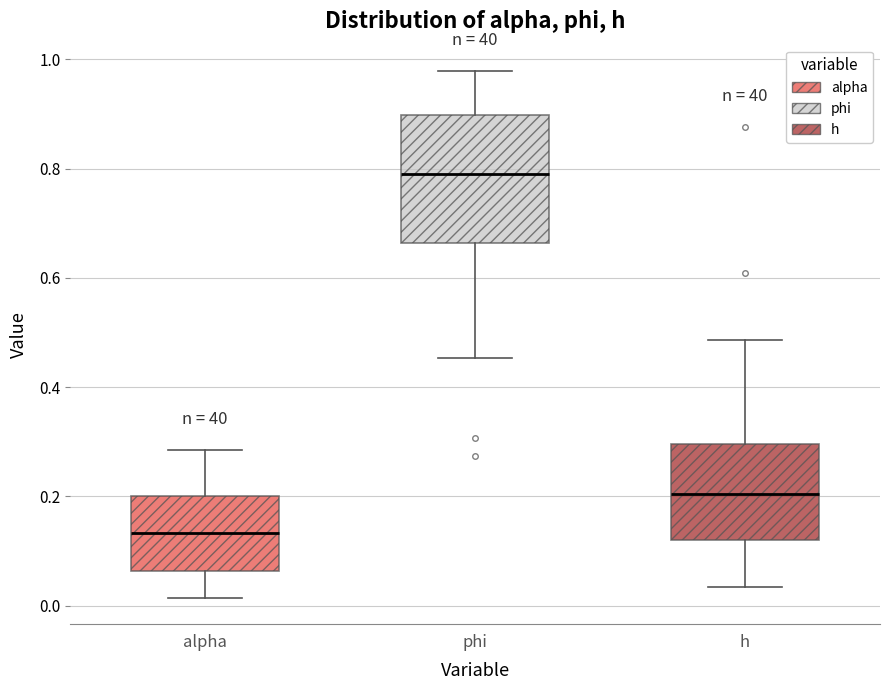

Comparing the boxes themselves (not the whiskers), which one is the tallest?

phi